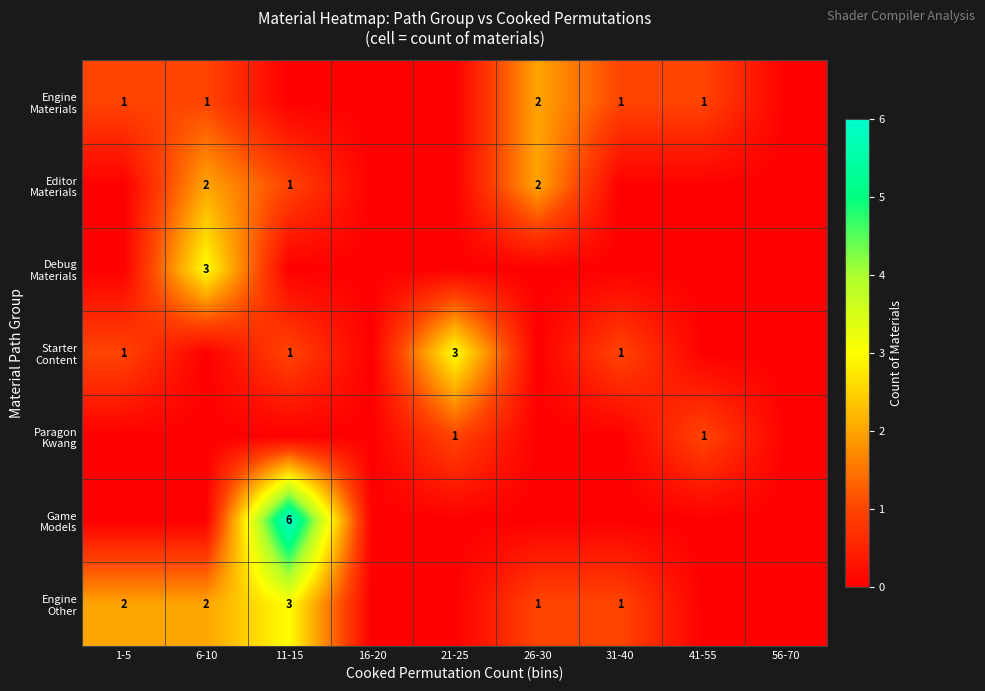

True or false: Game Models has a value of 4 at 1-5.

False